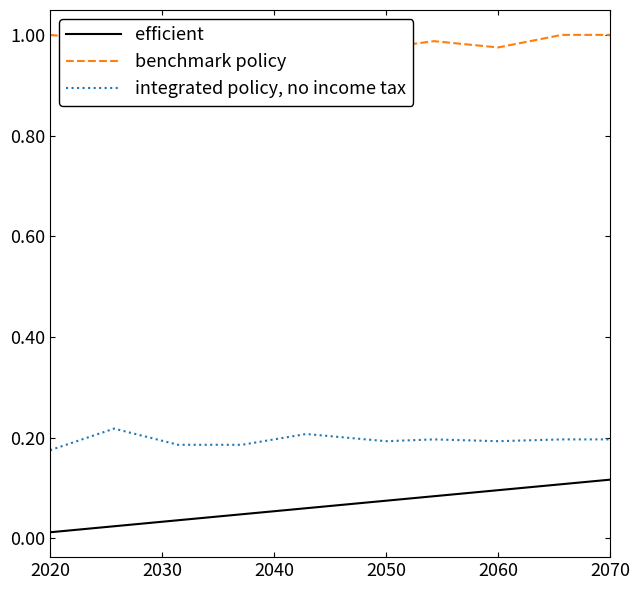

Which category has the lowest value across all series?

2020